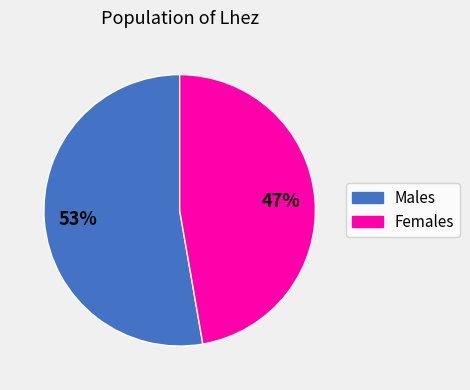

Is there any slice that represents more than half of the pie?

Yes